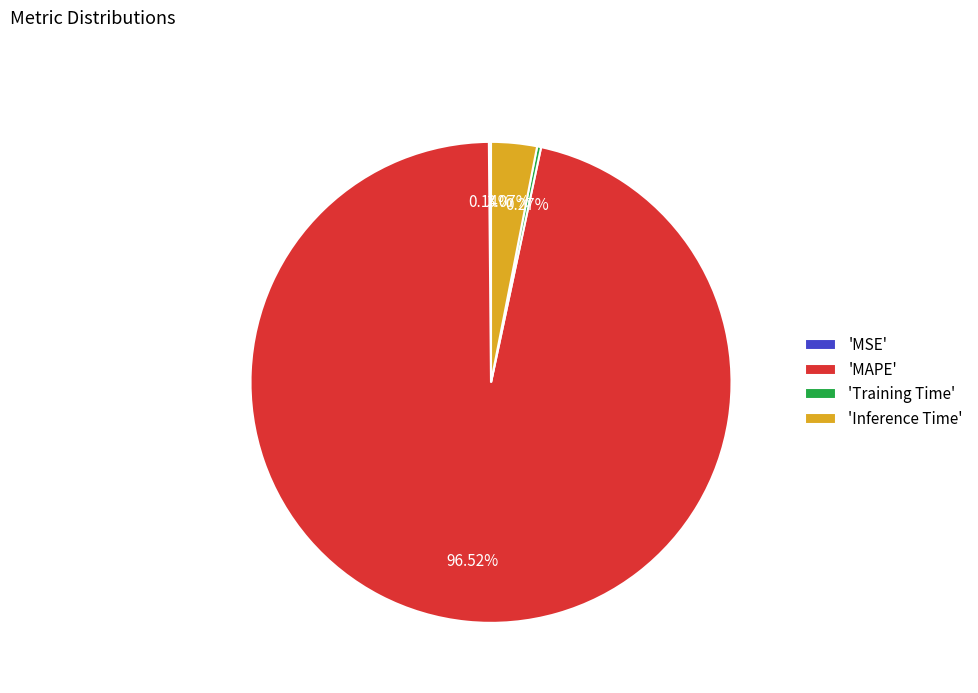

Between 'MAPE' and 'Inference Time', which is larger?

'MAPE'